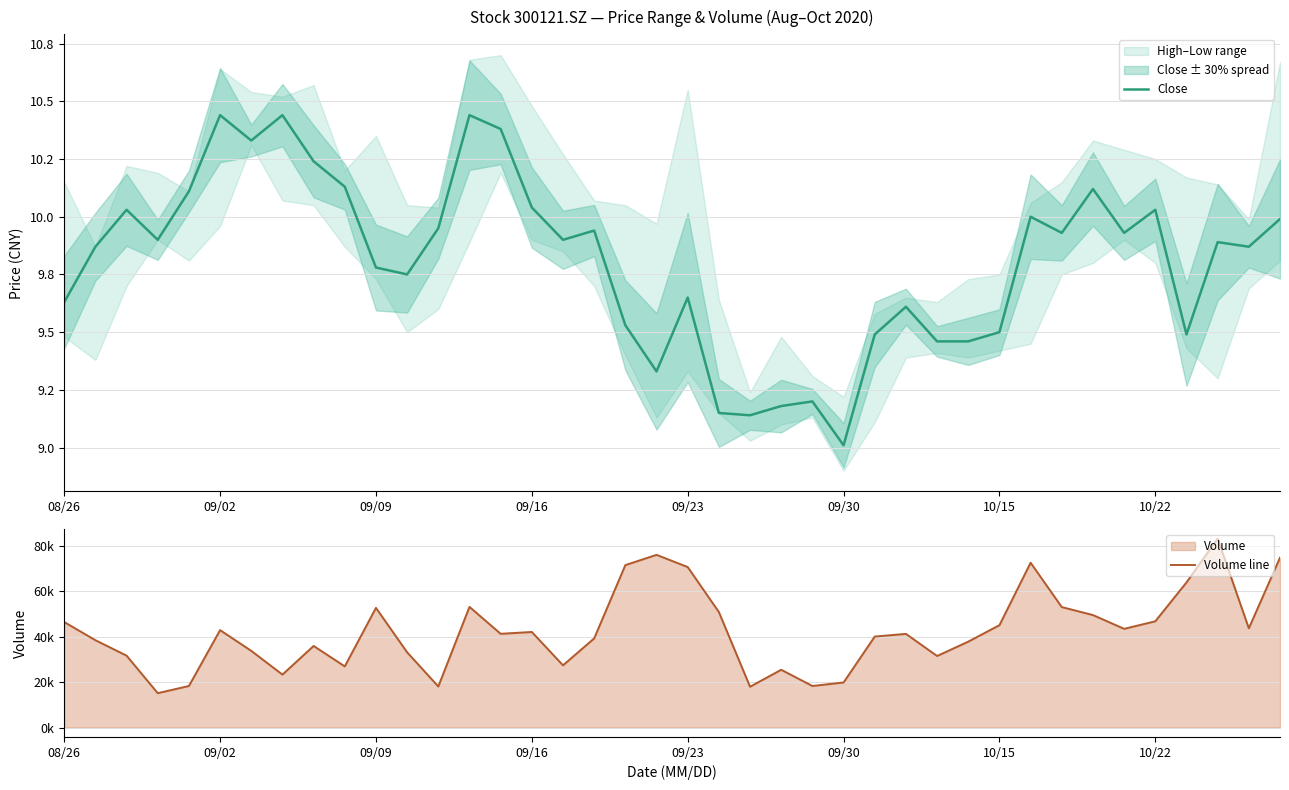

What value does the Close series have at 33?

10.1